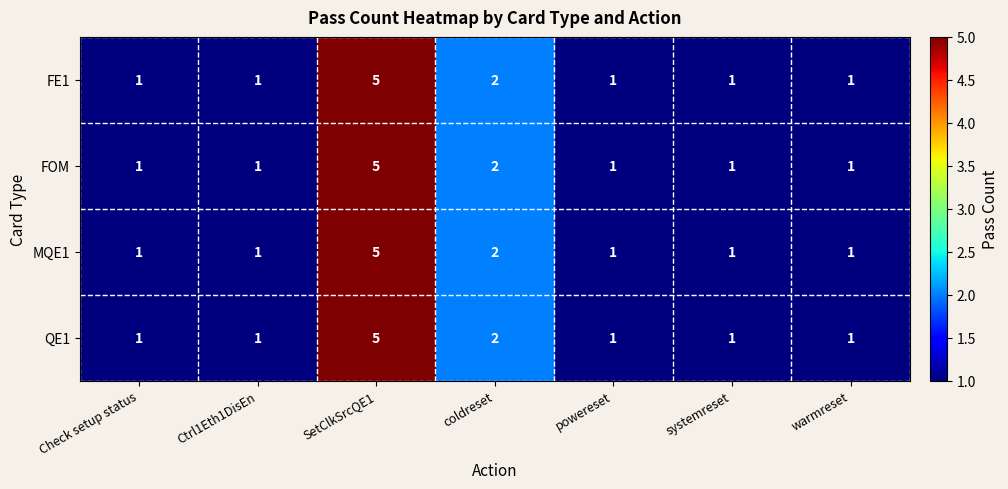

What is the sum of the QE1 values at SetClkSrcQE1 and coldreset?

7